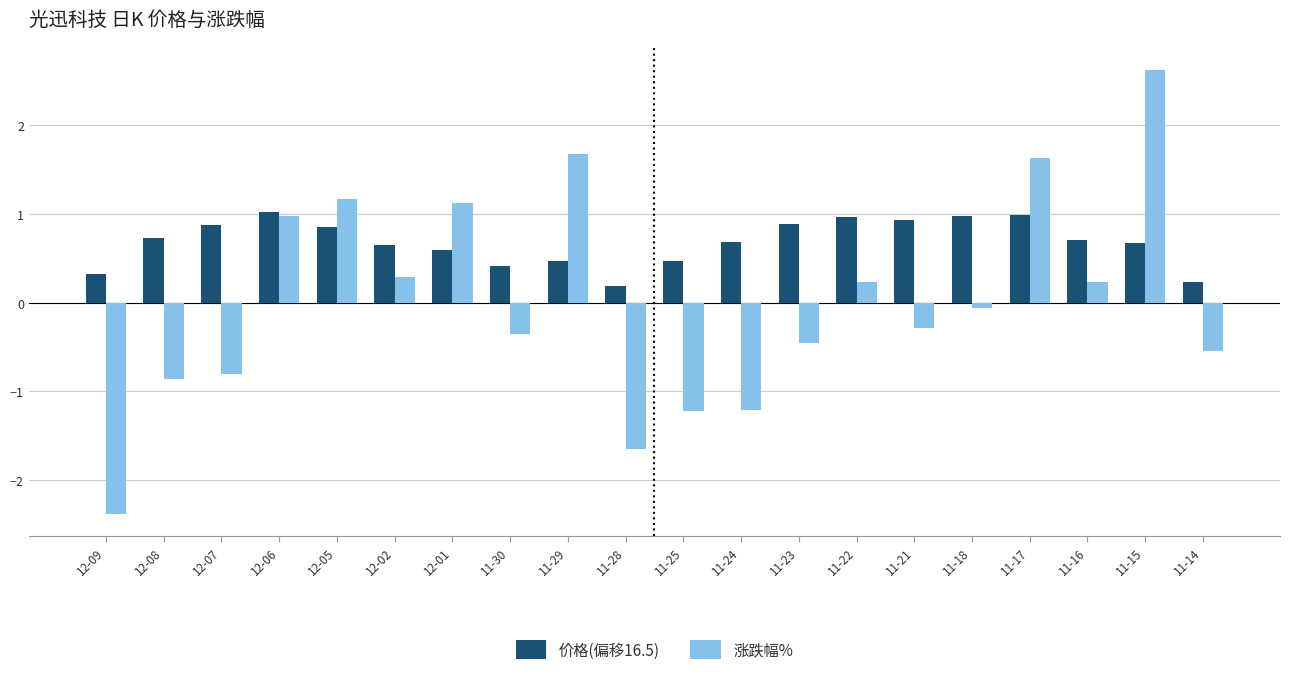

Which label corresponds to the smallest value in the chart?

12-09